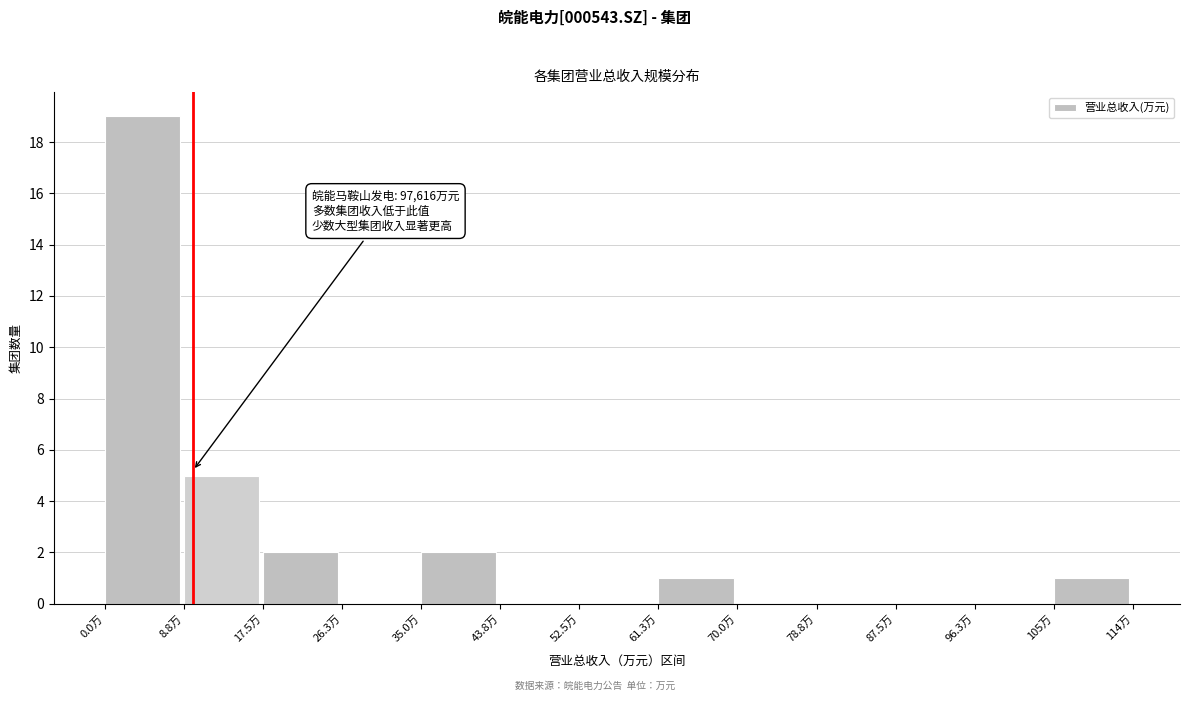

Reading left to right, list all the values displayed in this chart.

0.0万=19	8.8万=5	17.5万=2	26.3万=0	35.0万=2	43.8万=0	52.5万=0	61.3万=1	70.0万=0	78.8万=0	87.5万=0	96.3万=0	105万=1